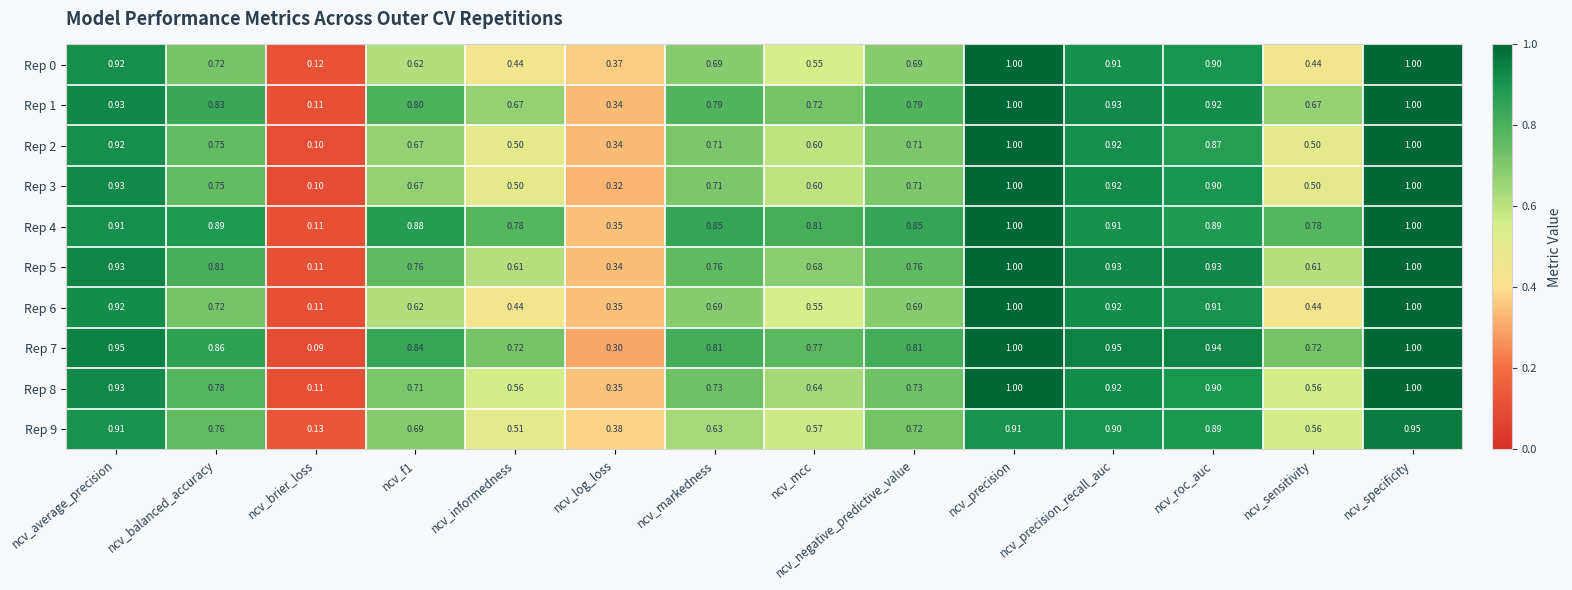

What is the total value across all series at ncv_log_loss?

3.4